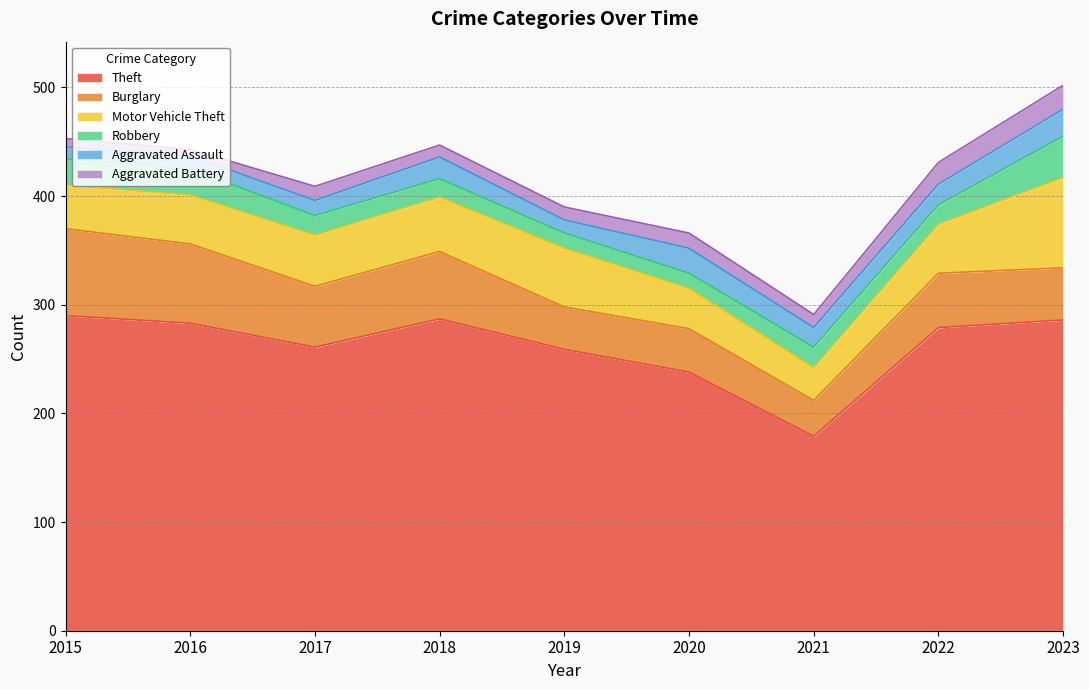

Between 2018 and 2019, which is larger?

2018